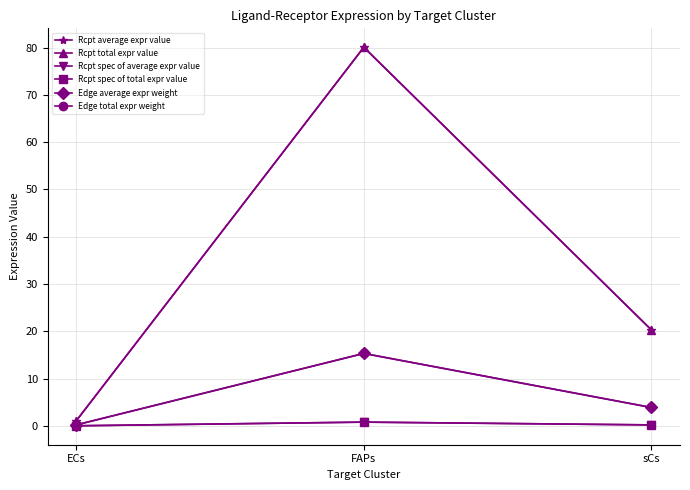

Which series has the largest range (max minus min)?

Rcpt average expr value